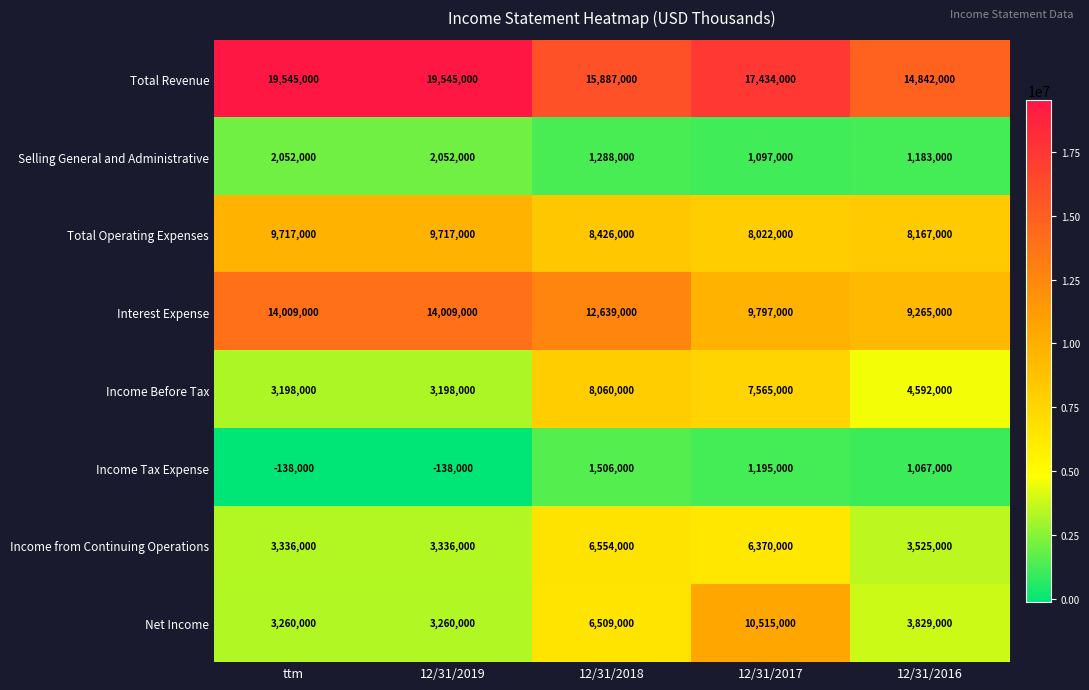

At which category is the sum across all series the highest?

12/31/2017